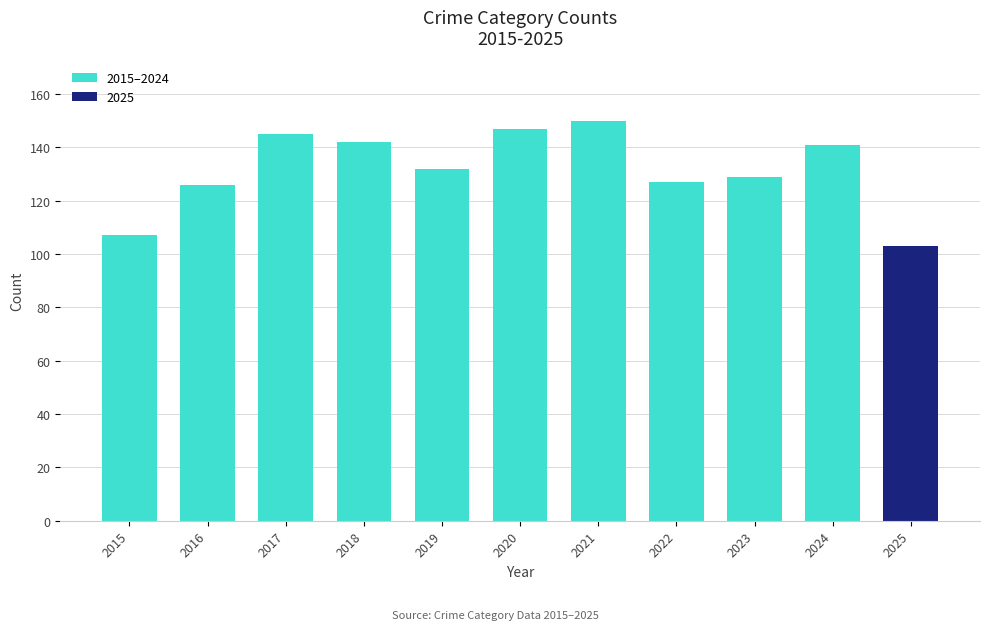

At which label does the data first exceed 132?

2017